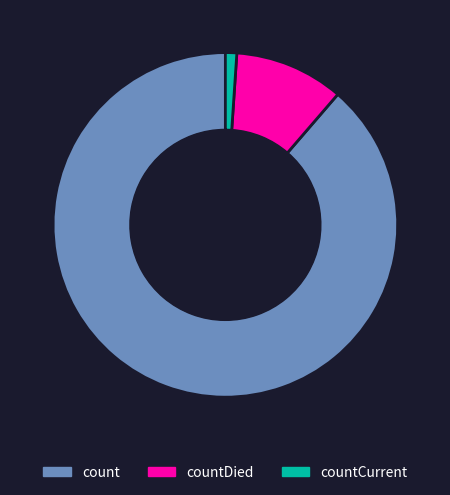

Rank the categories by value from lowest to highest.

countCurrent, countDied, count